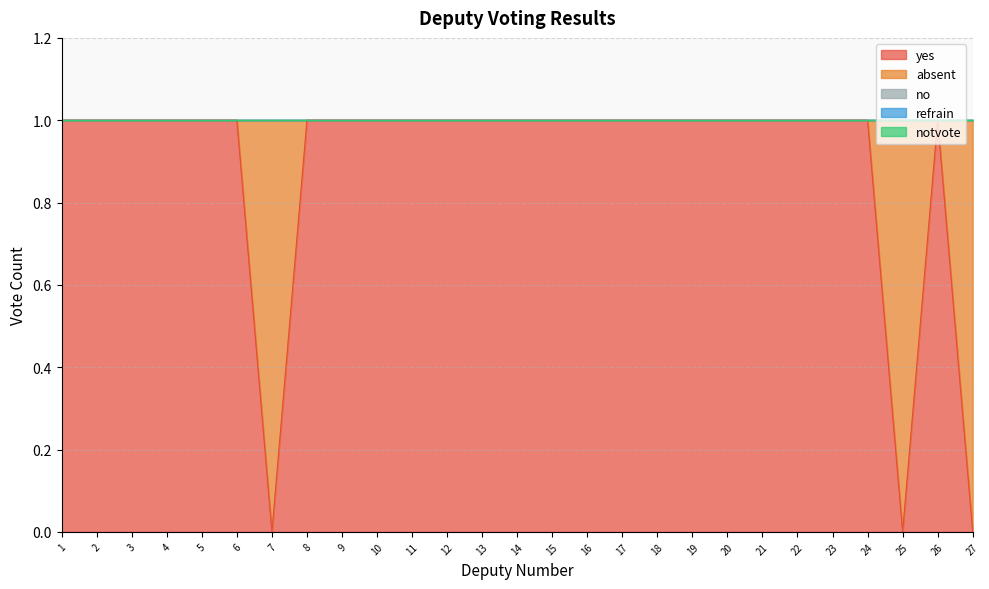

Rank the series at 3 from highest to lowest value.

yes, absent, no, refrain, notvote